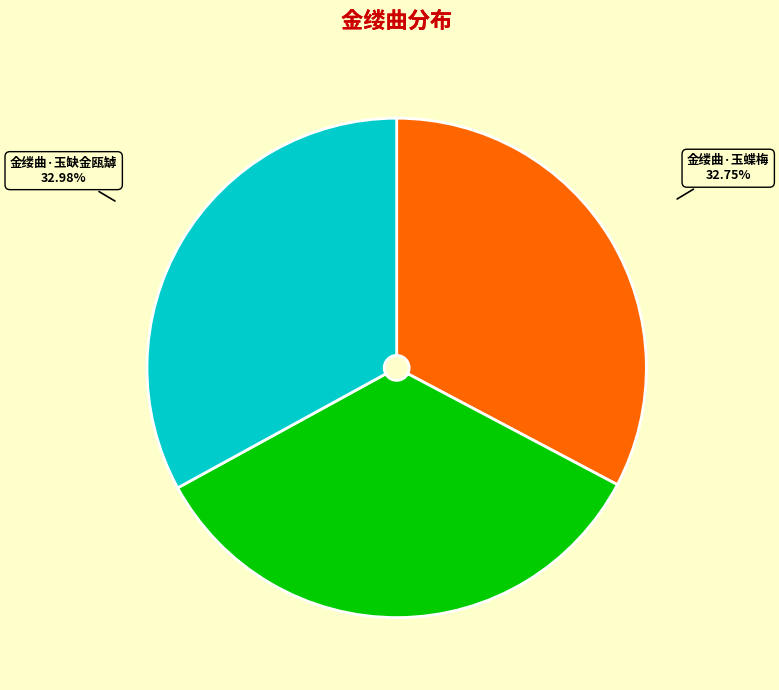

Is it true that 金缕曲·玉介名园处 is 45% of the pie?

False